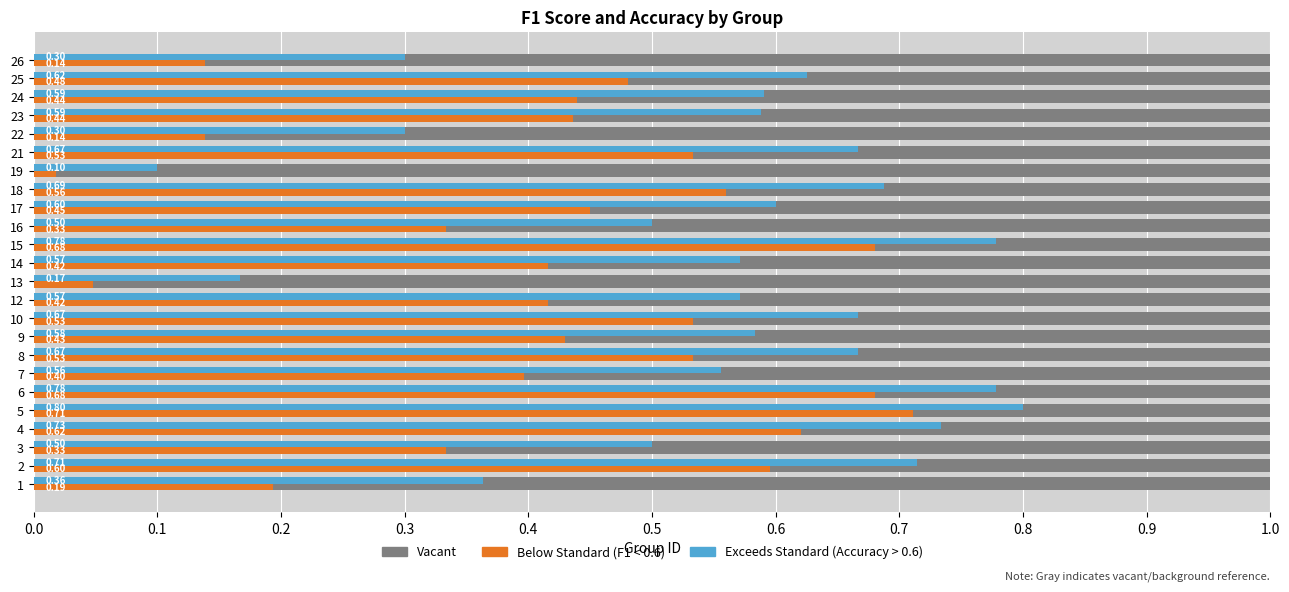

At 17, list the series in order from smallest to largest.

f1, accuracy